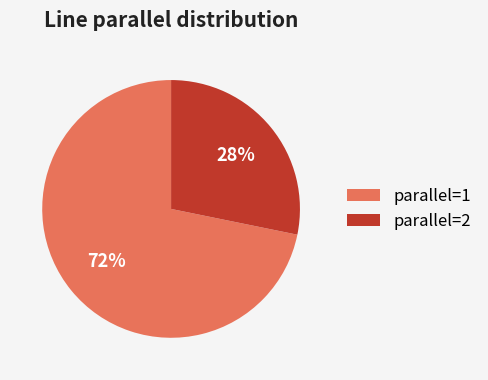

Rank the categories by value from highest to lowest.

parallel=1, parallel=2